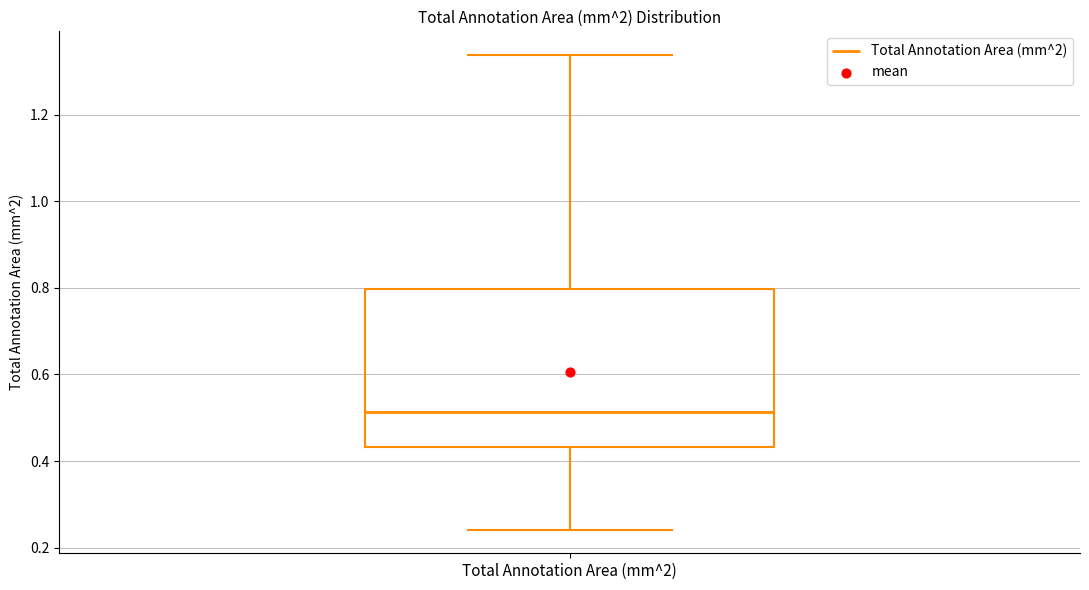

Read this box plot against the y-axis: the position of the median line, the range covered by the box, and the ends of both whiskers. The values are not printed on the chart, so give them approximately, as read against the axis.

median 0.52, box 0.44 to 0.80, whiskers 0.24 to 1.34